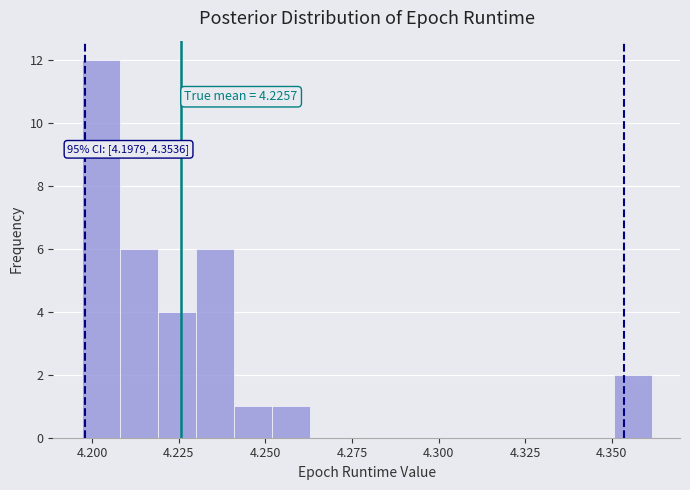

Around what value on the x-axis is the tallest bar? Give the approximate position of its centre, as read against the axis.

4.205